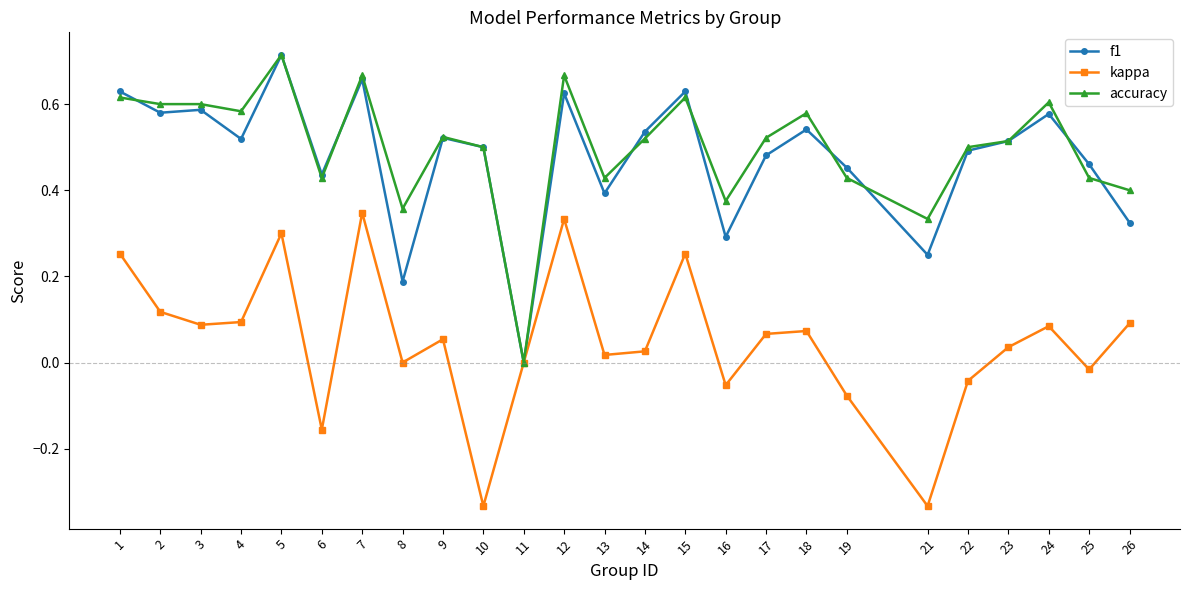

Between 6 and 10, which series saw the biggest shift?

kappa